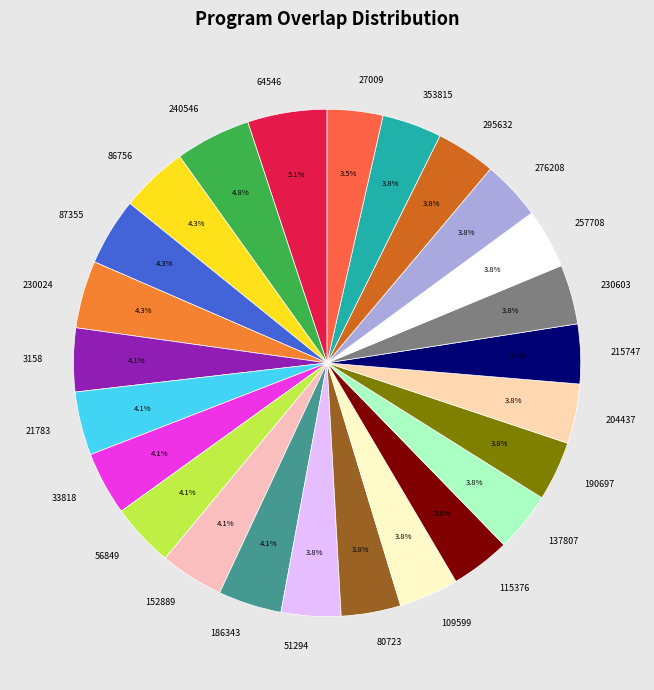

The 230024 slice represents 10% of the pie. True or false?

False